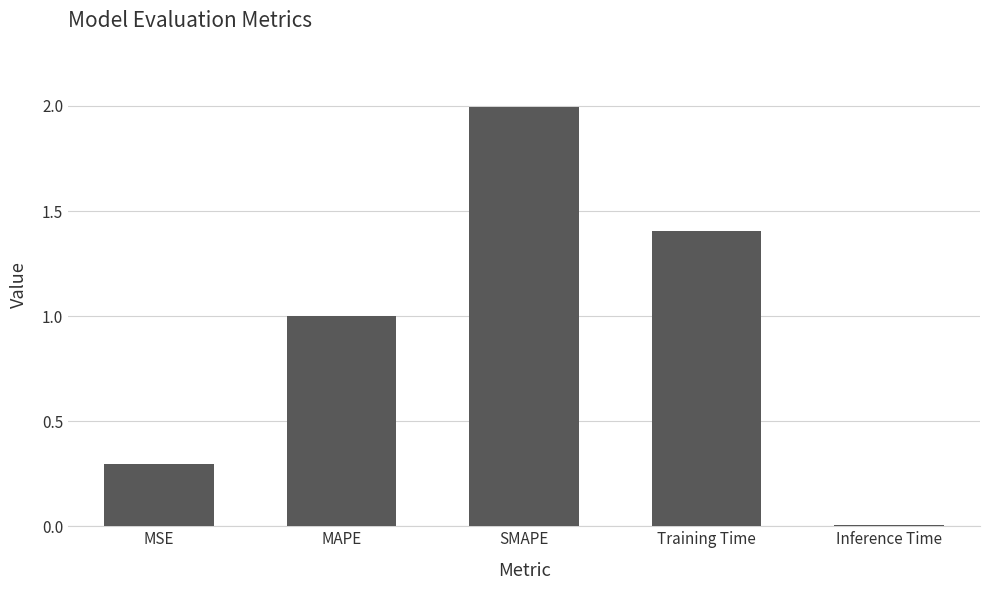

Is it true that the value at SMAPE is 1.0?

False